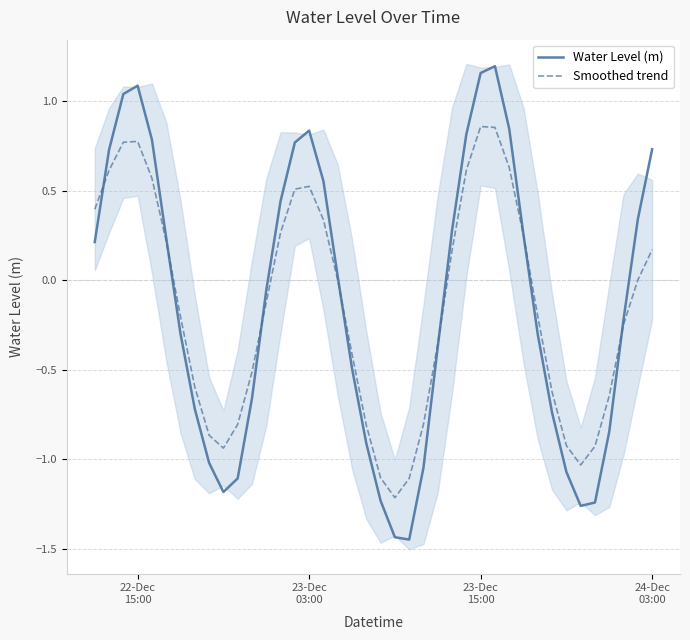

What is the smallest value displayed?

-1.4